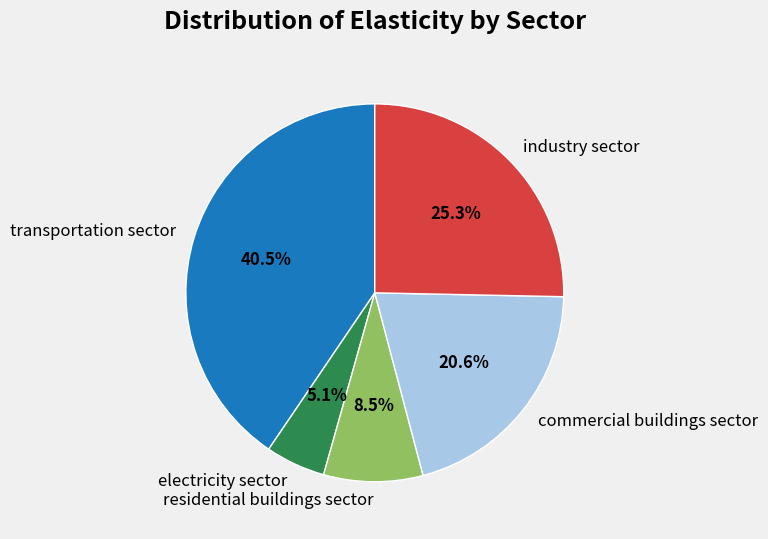

Is it true that commercial buildings sector is 21% of the pie?

True